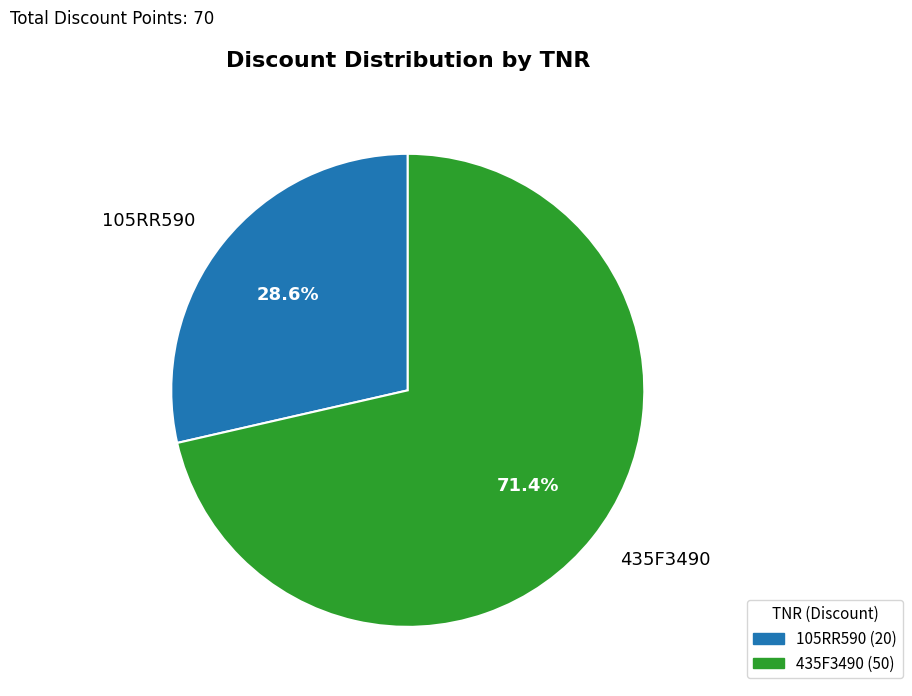

Count the number of slices in the pie.

2